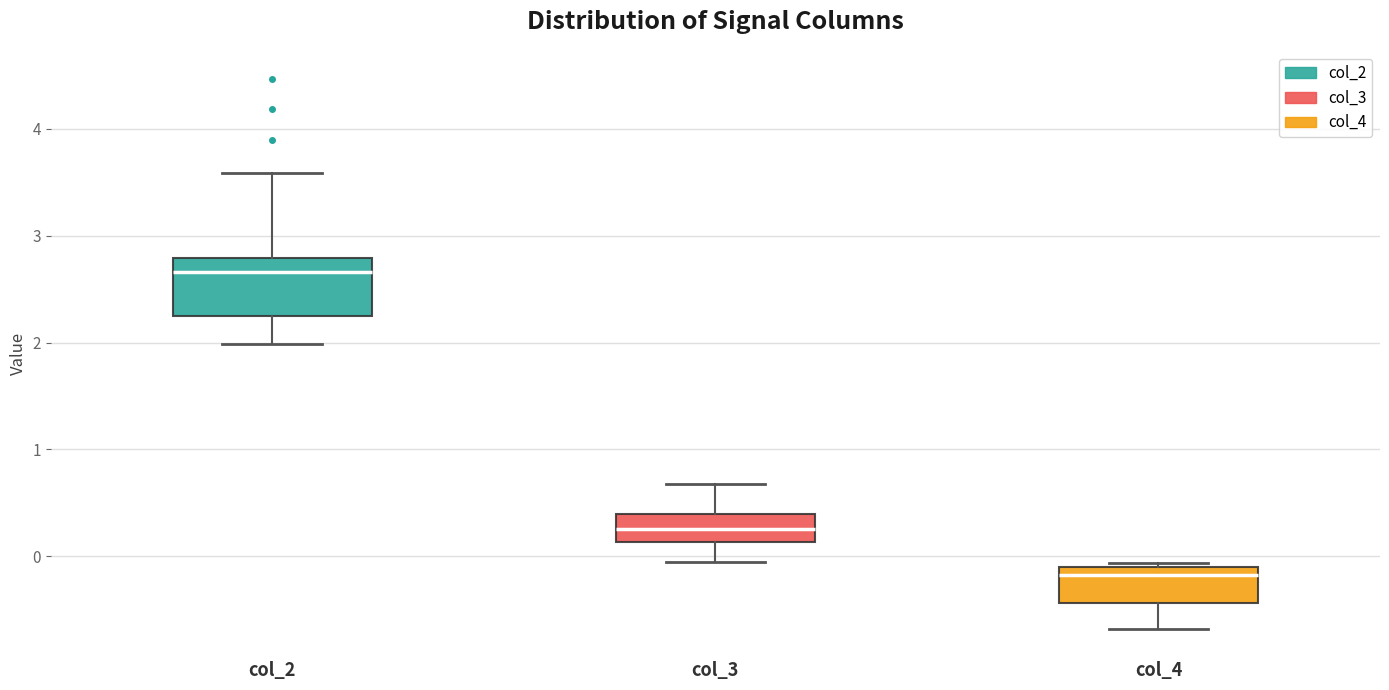

Reading left to right, read every box against the y-axis: the position of its median line, the range the box covers, and the ends of its whiskers. The values are not printed on the chart, so give them approximately, as read against the axis.

col_2: median 2.7, box 2.2 to 2.8, whiskers 2.0 to 3.6
col_3: median 0.3, box 0.1 to 0.4, whiskers -0.1 to 0.7
col_4: median -0.2, box -0.4 to -0.1, whiskers -0.7 to -0.1 (just above the box's upper edge)